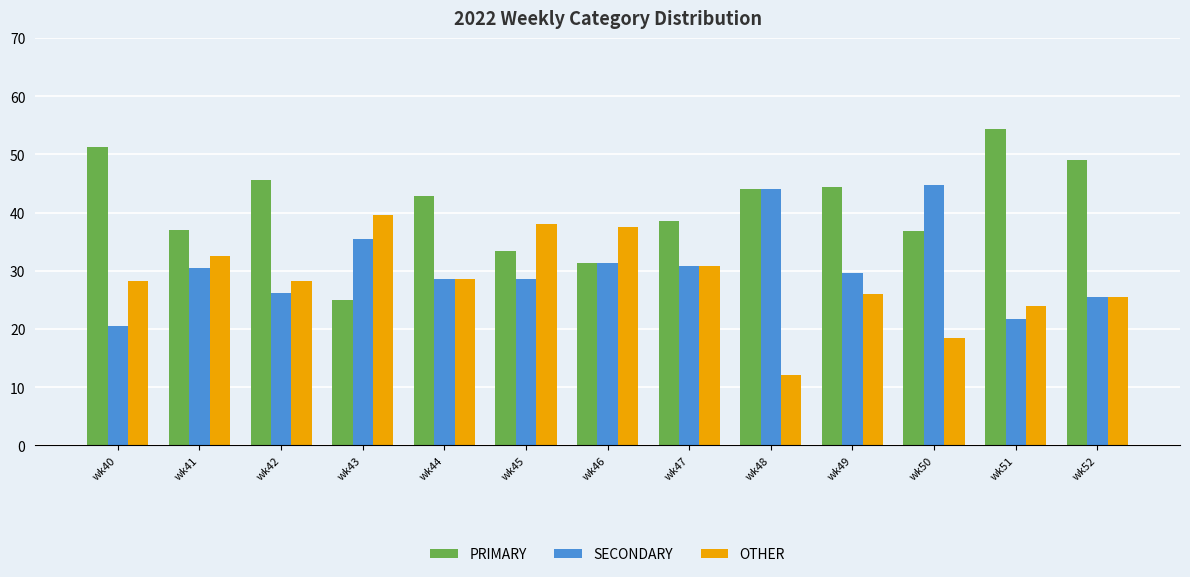

Rank the series by their maximum value, from highest to lowest.

PRIMARY, SECONDARY, OTHER